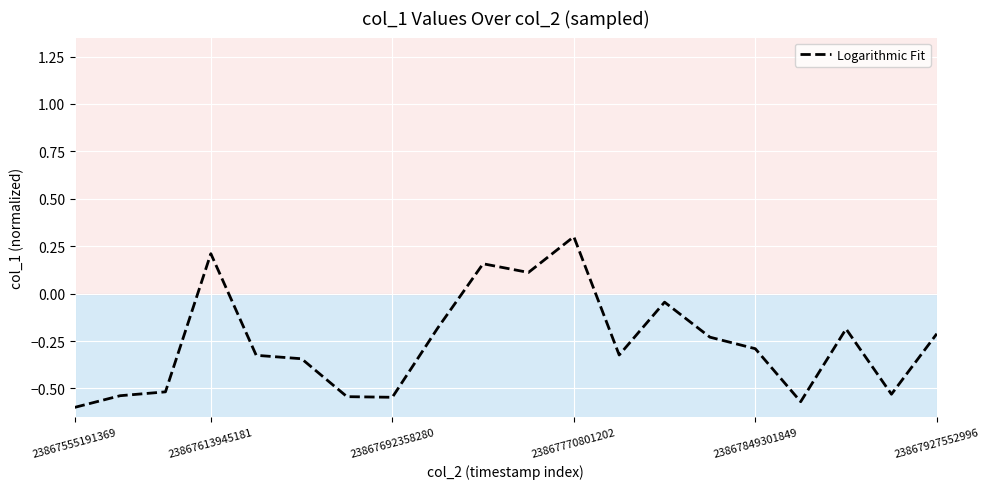

What is the difference between the maximum and minimum values?

0.9